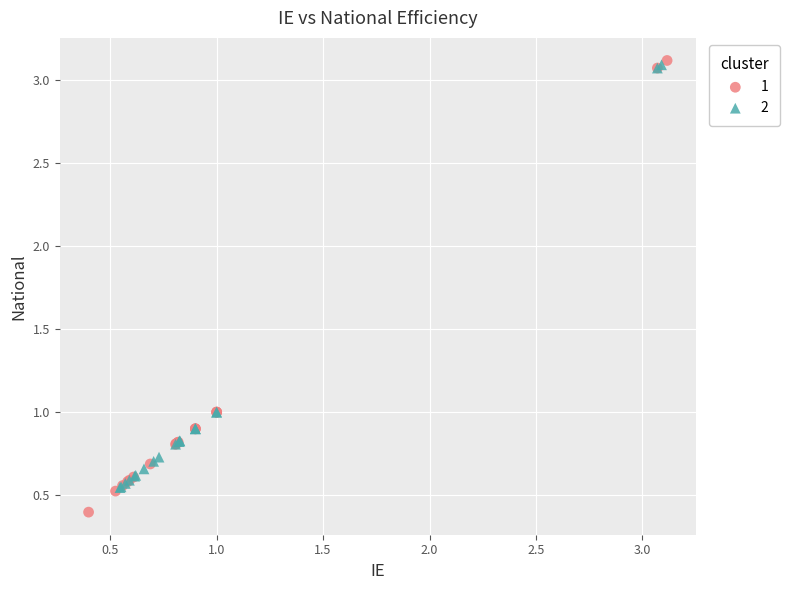

Which series contains the lowest Y value?

1